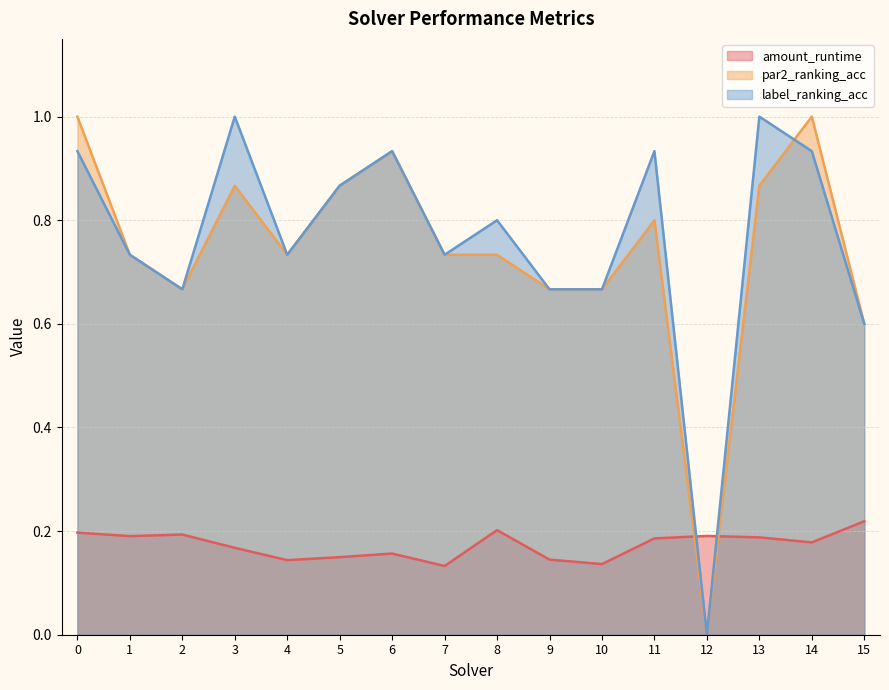

How many series are shown in this chart?

3